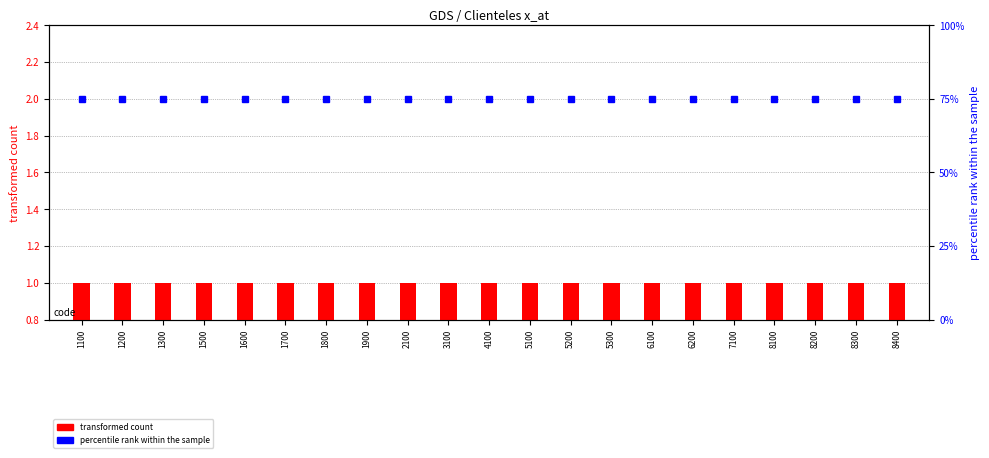

The value of transformed count at 6200 is 1. True or false?

True